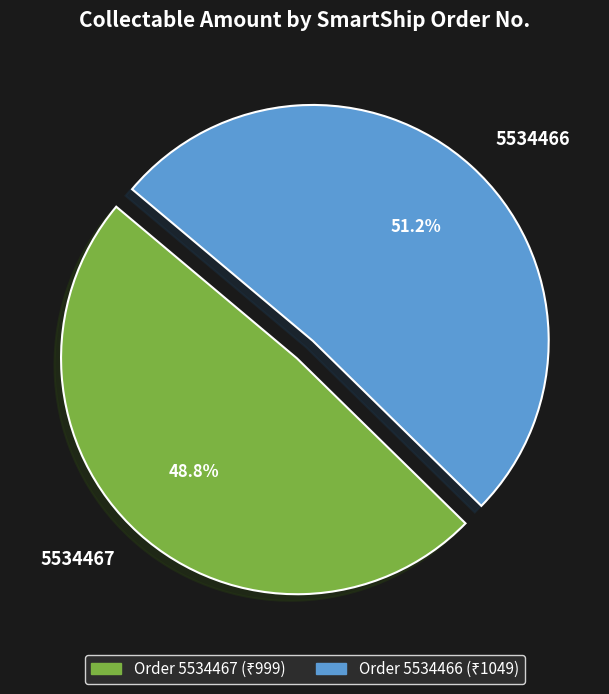

The 5534467 slice represents 61% of the pie. True or false?

False